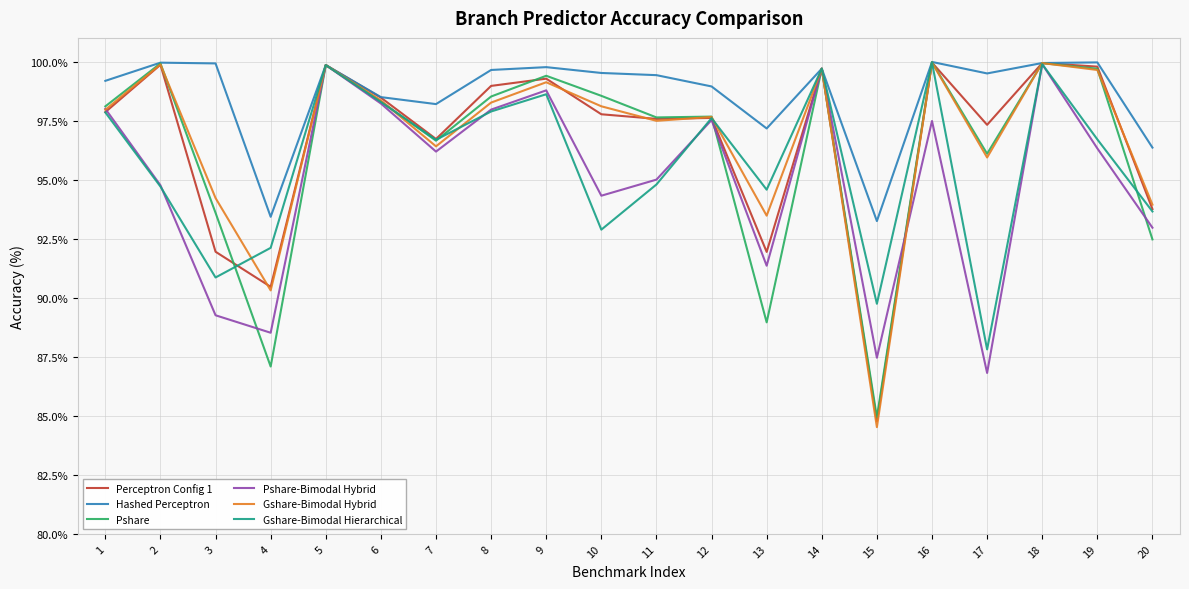

True or false: Pshare has a value of 96.6 at 7.

True